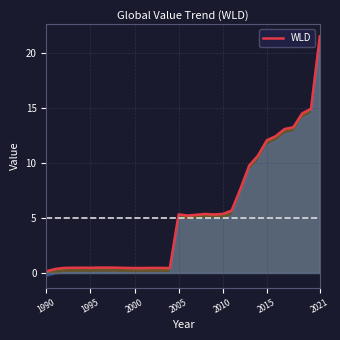

Is it true that WLD equals 0.5 at 2000?

True